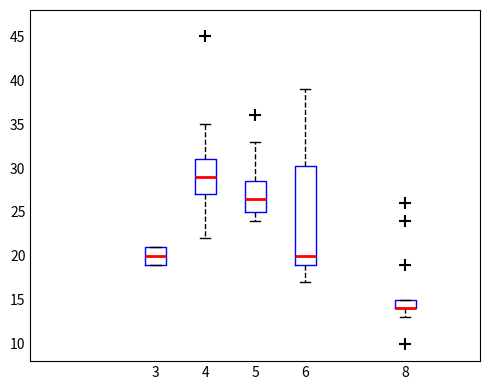

Reading left to right, transcribe this box plot: for each box, give where its median line is, the range the box spans, and where its two whiskers end, as read against the y-axis. The values are not printed on the chart, so give them approximately, as read against the axis.

3: median 20.0, box 19.0 to 21.0, whiskers 19.0 to 21.0
4: median 29.0, box 27.0 to 31.0, whiskers 22.0 to 35.0
5: median 26.5, box 25.0 to 28.5, whiskers 24.0 to 33.0
6: median 20.0, box 19.0 to 30.5, whiskers 17.0 to 39.0
8: median 14.0 (drawn on the box's lower edge), box 14.0 to 15.0, whiskers 13.0 to 15.0